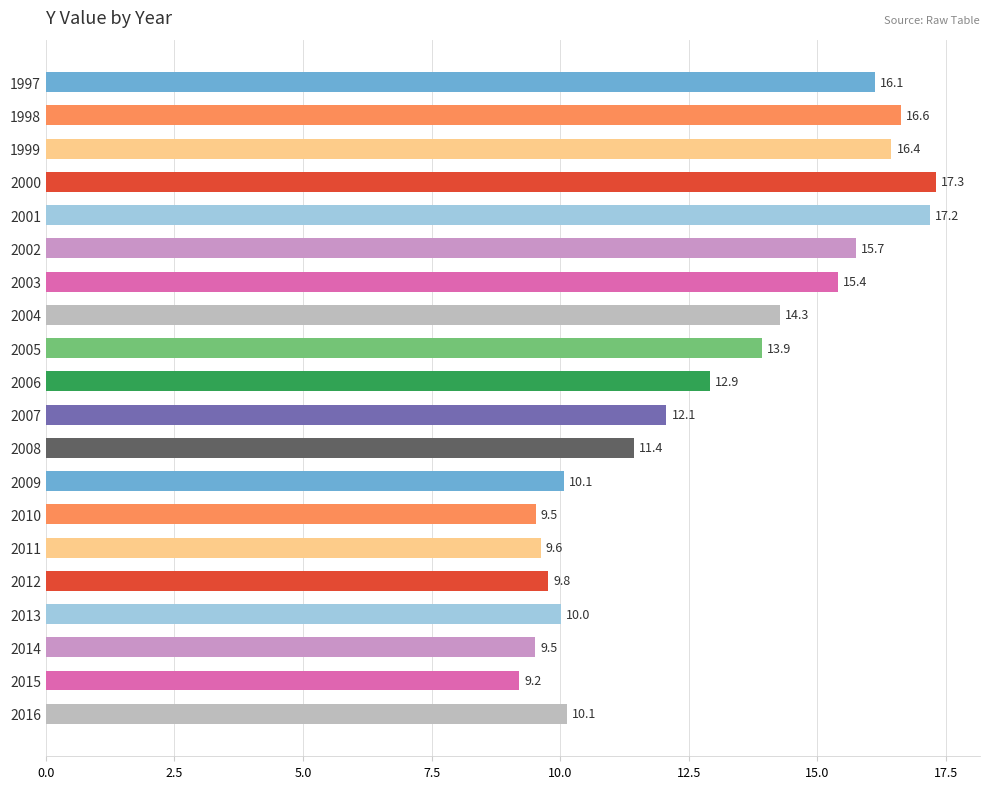

Are the bars horizontal?

Yes